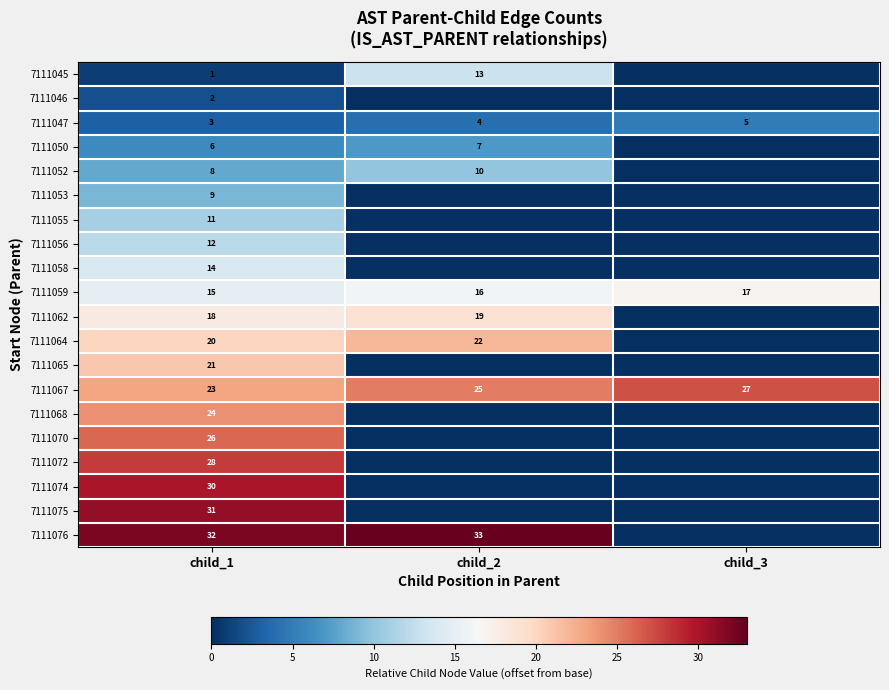

At which label does 7111047 reach its peak?

child_3